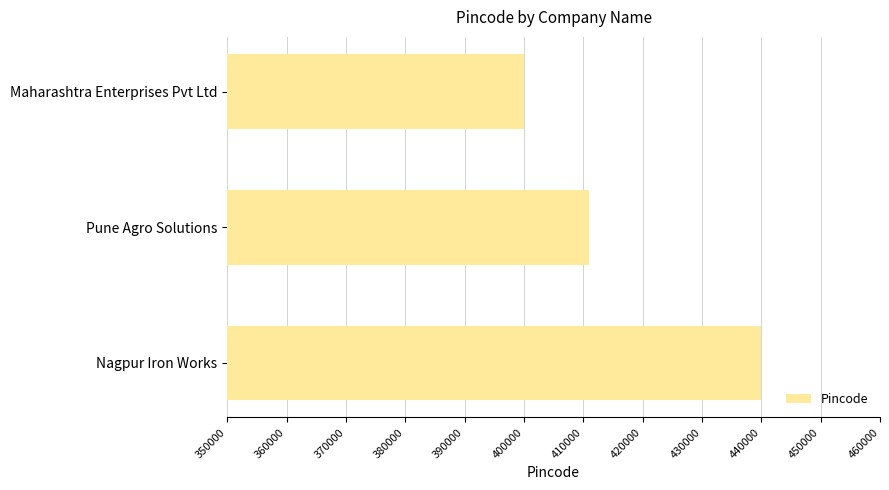

The chart shows a value of 649073 at Pune Agro Solutions. True or false?

False